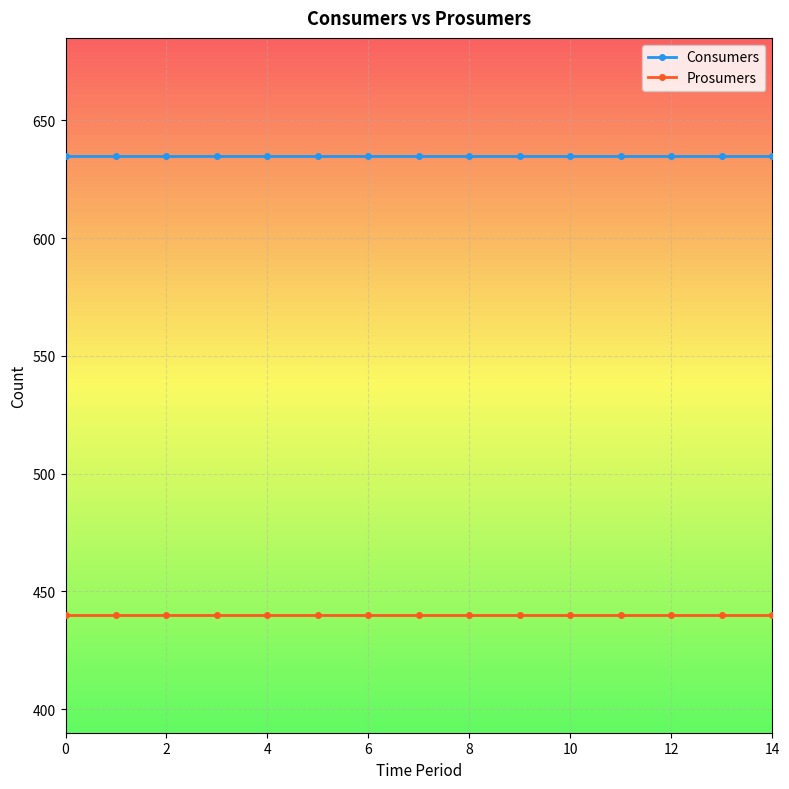

What are all the series names shown in the legend?

Consumers, Prosumers